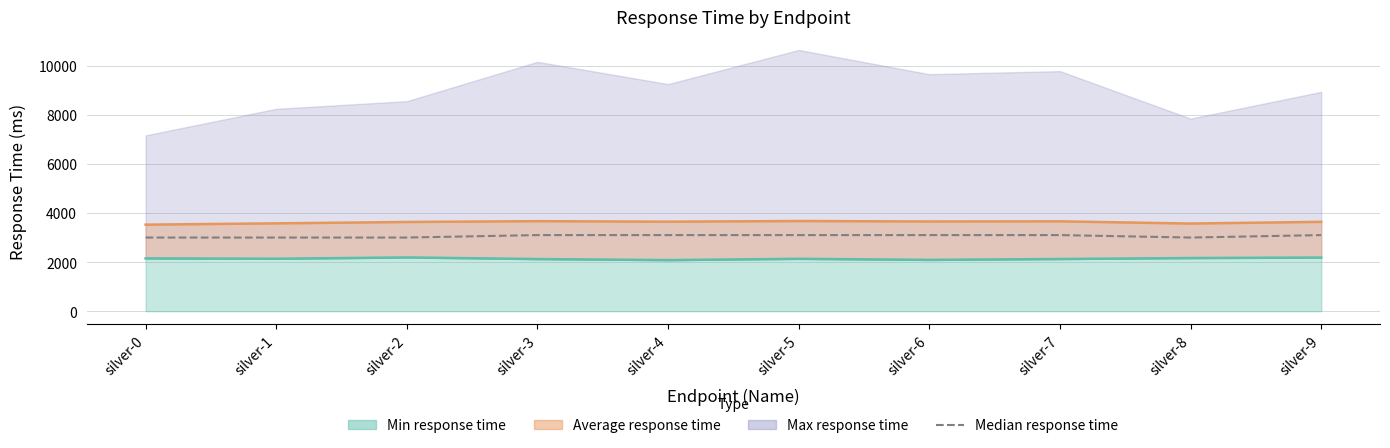

The value at silver-0 is 1418. True or false?

False